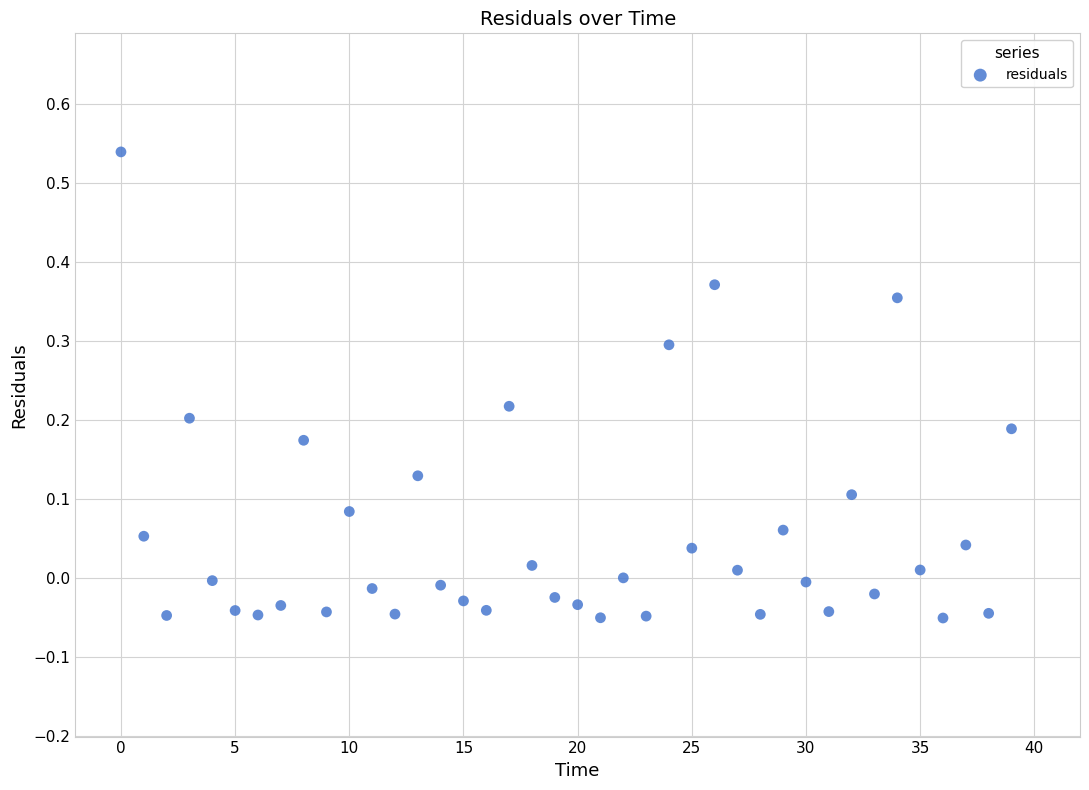

What is the range of Y values (max minus min)?

0.6